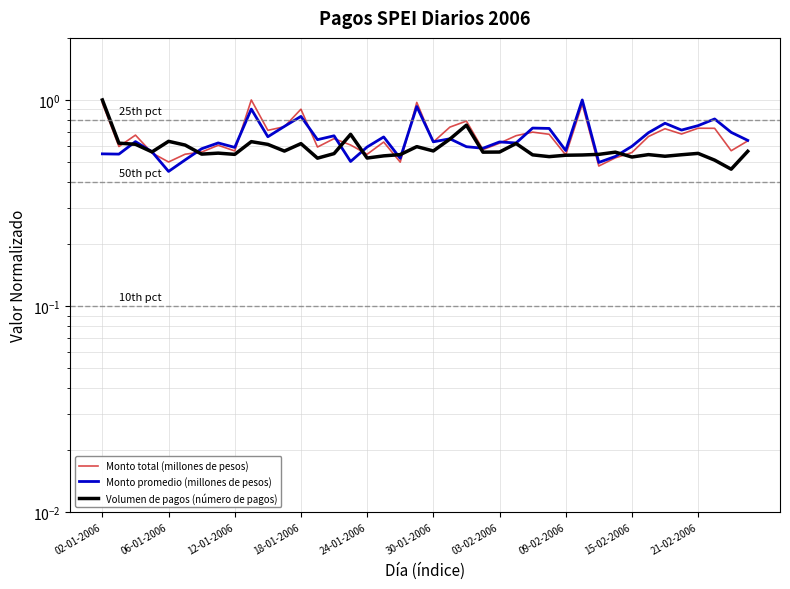

True or false: Monto total (millones de pesos) has more than 0 interior local peaks.

True